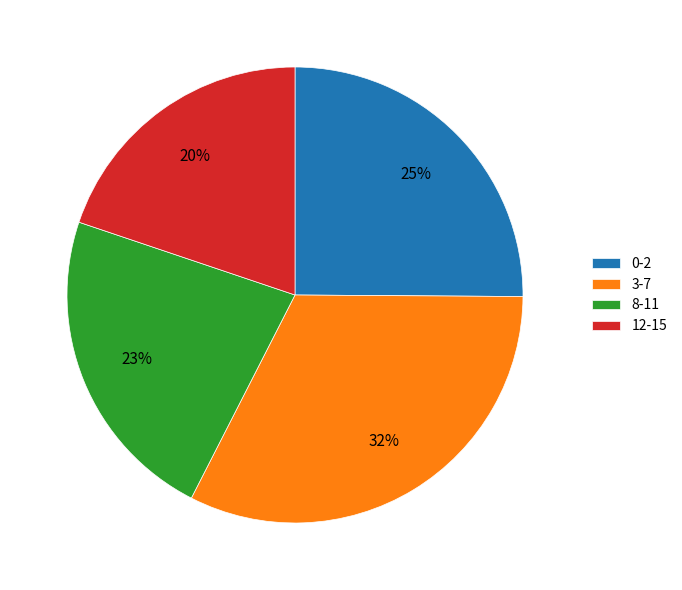

Which slice is the largest?

3-7